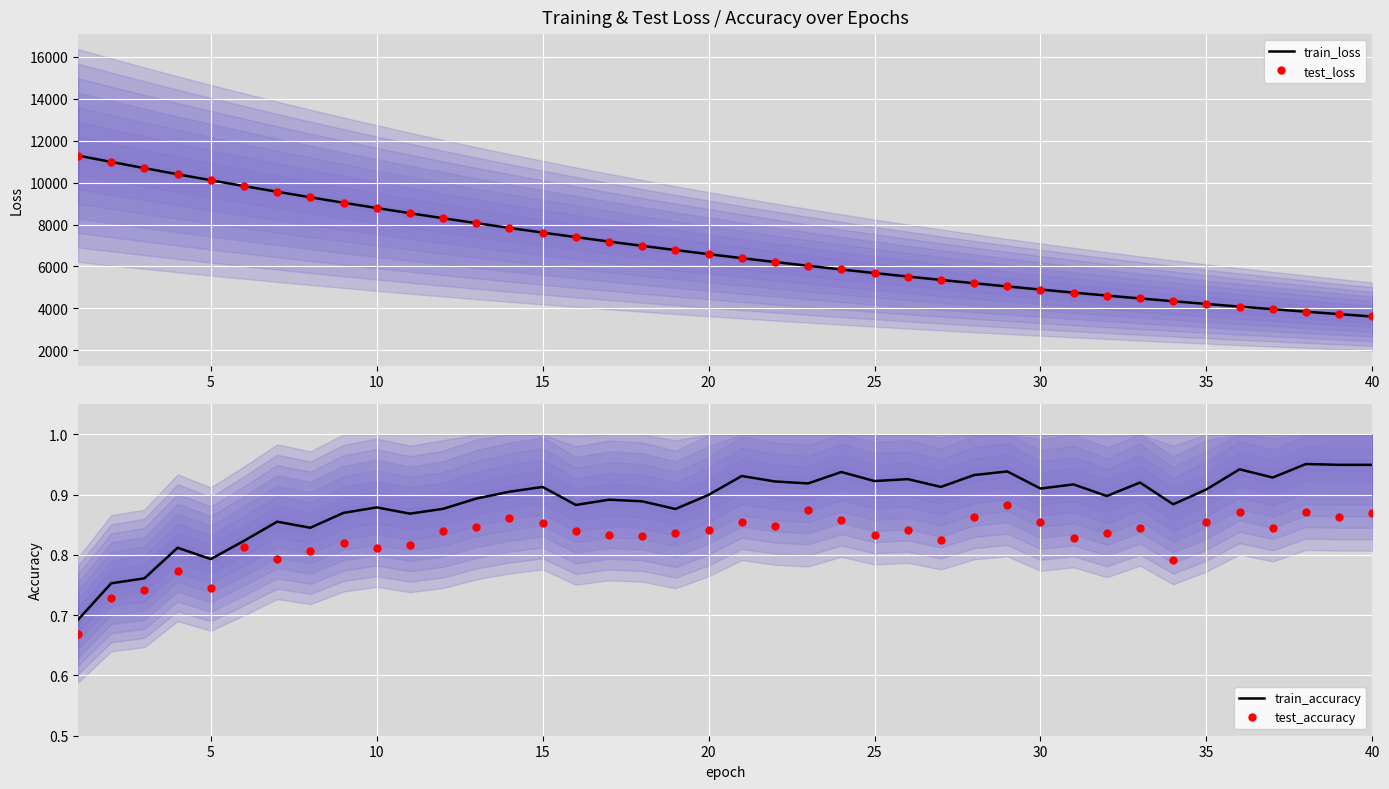

What is the lowest value of the test_loss series?

3608.3